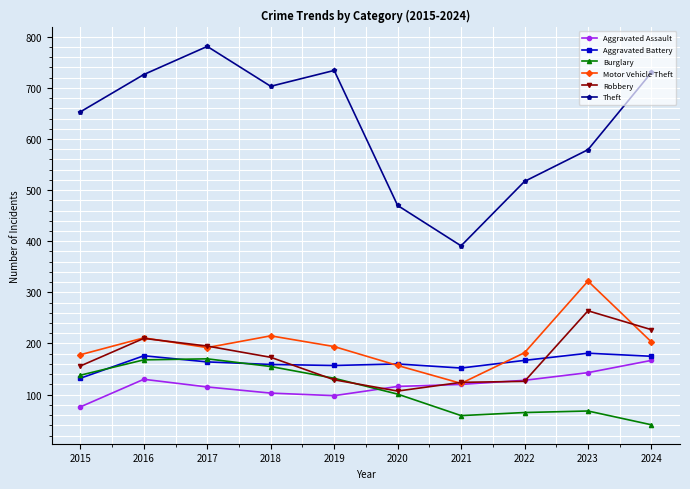

Is the value of Aggravated Battery at 2018 greater than the value of Motor Vehicle Theft at 2021?

Yes